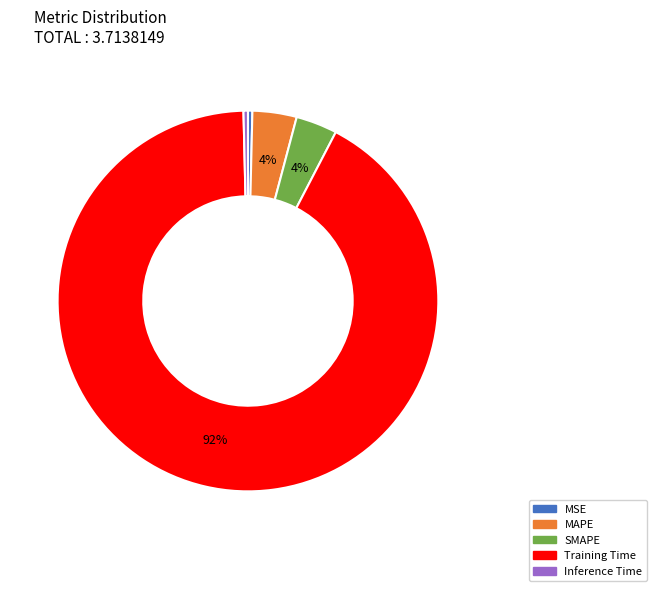

Do MSE and SMAPE together represent more than half of the pie?

No